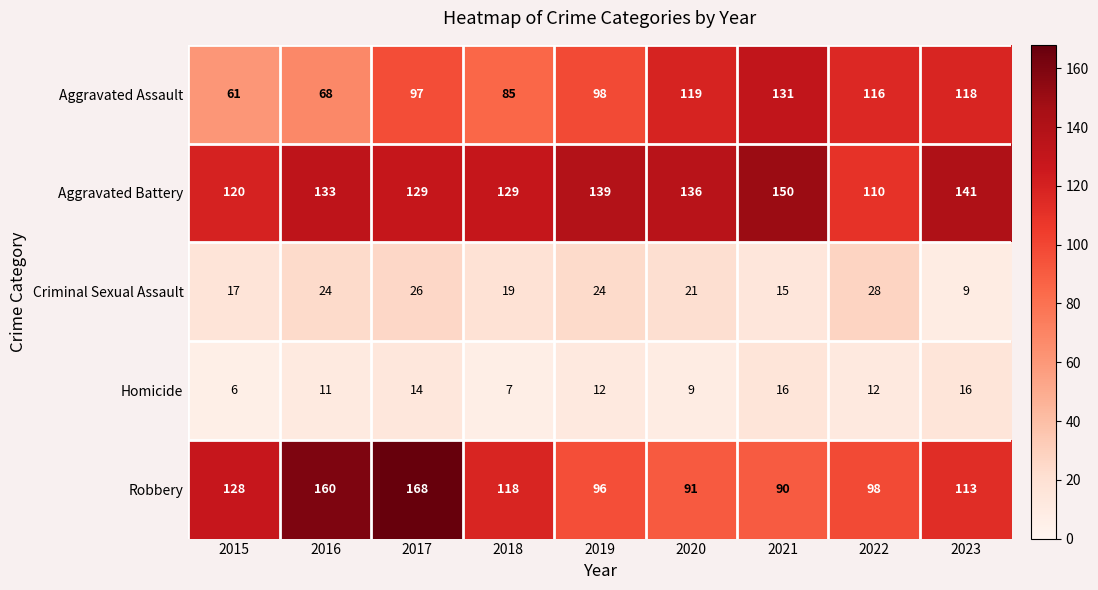

What is the approximate value of Robbery at 2022?

98